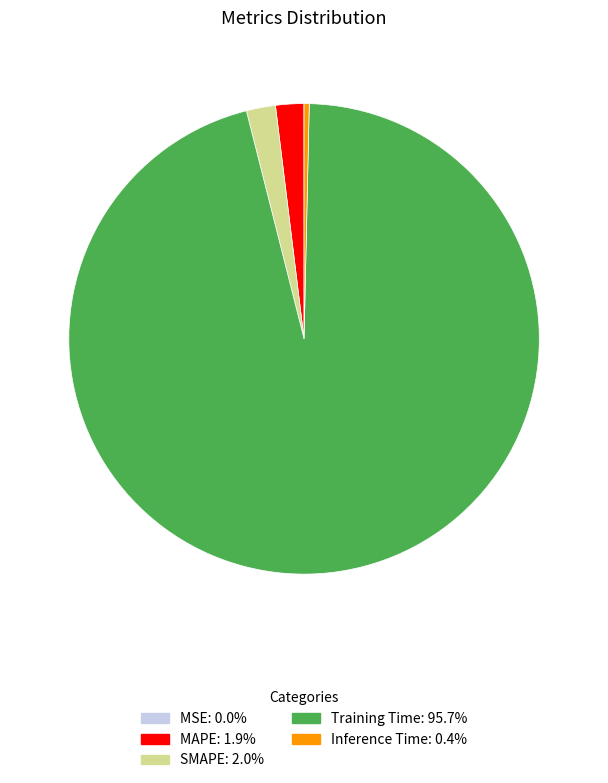

Between Inference Time and SMAPE, which is larger?

SMAPE